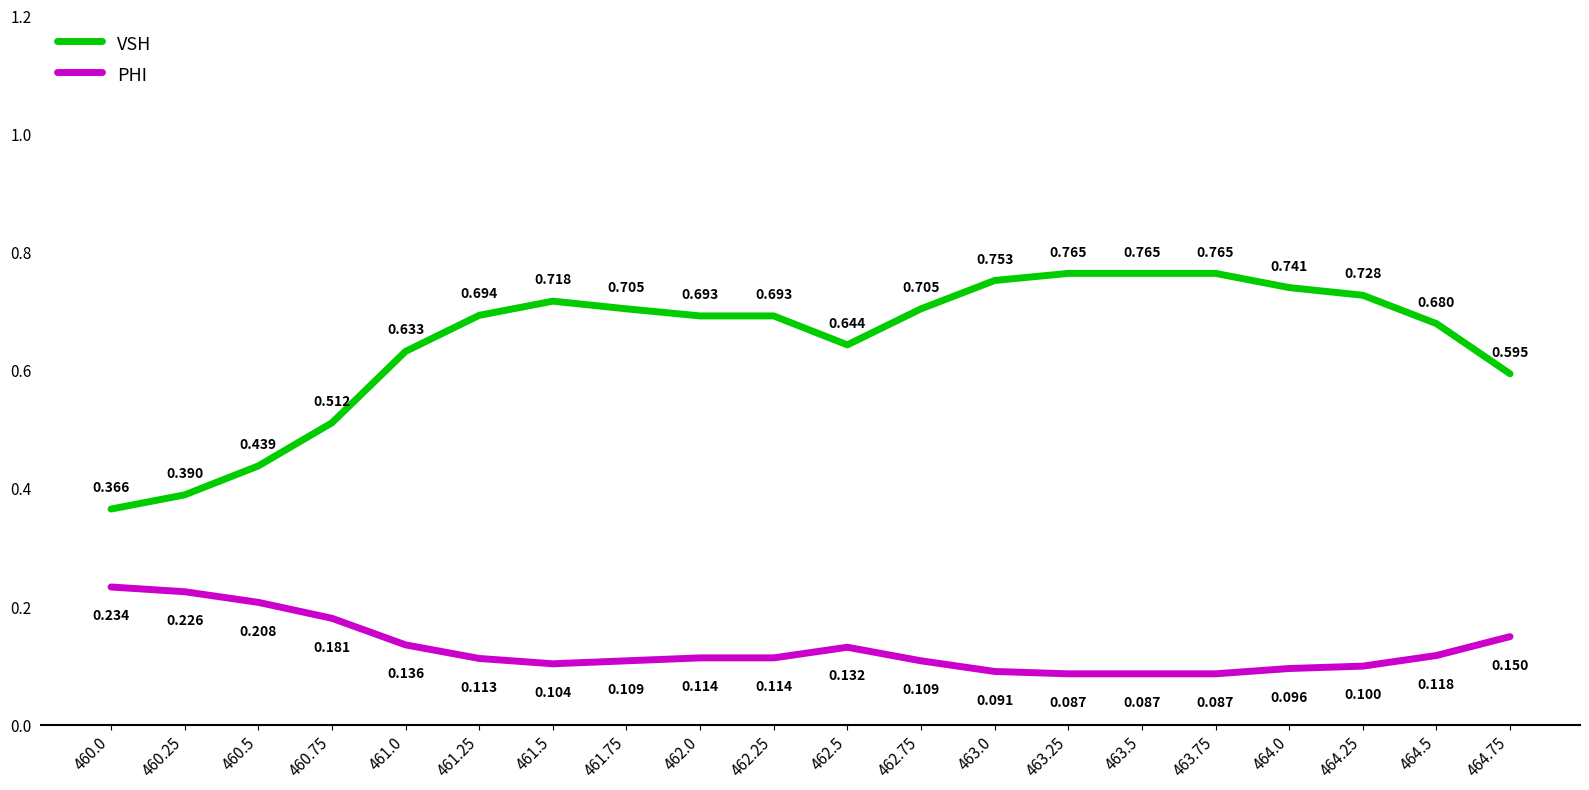

Where is VSH nearest to the value 0?

460.0